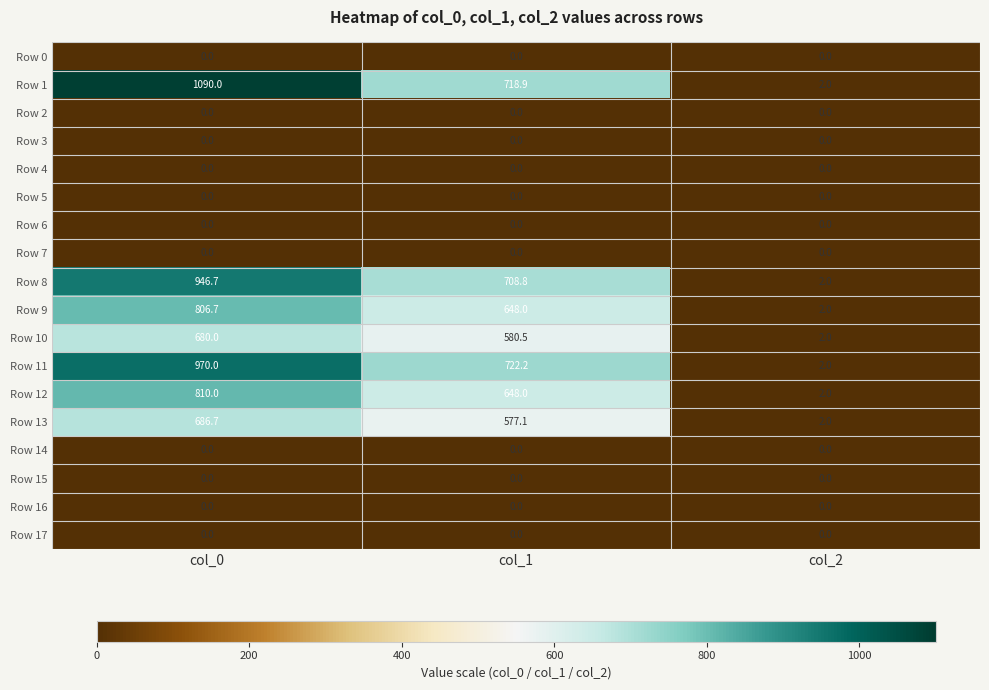

Which series has the widest spread of values?

Row 1